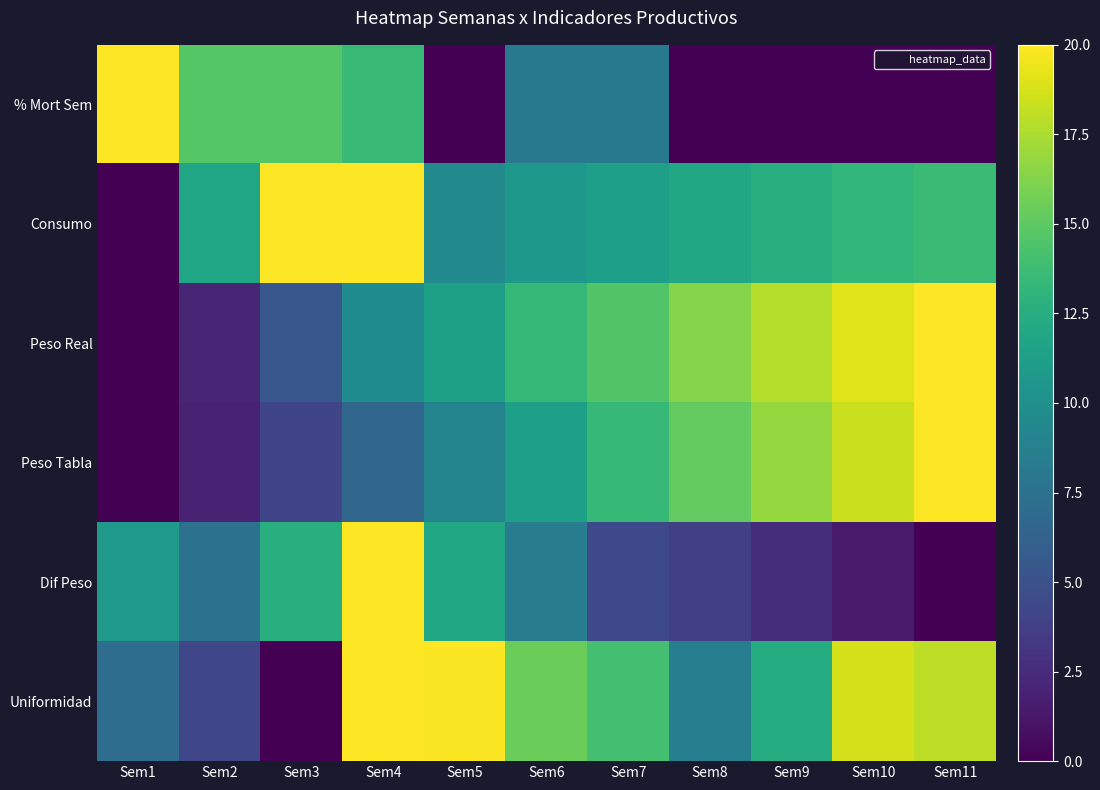

What is the greatest value displayed?

20.0